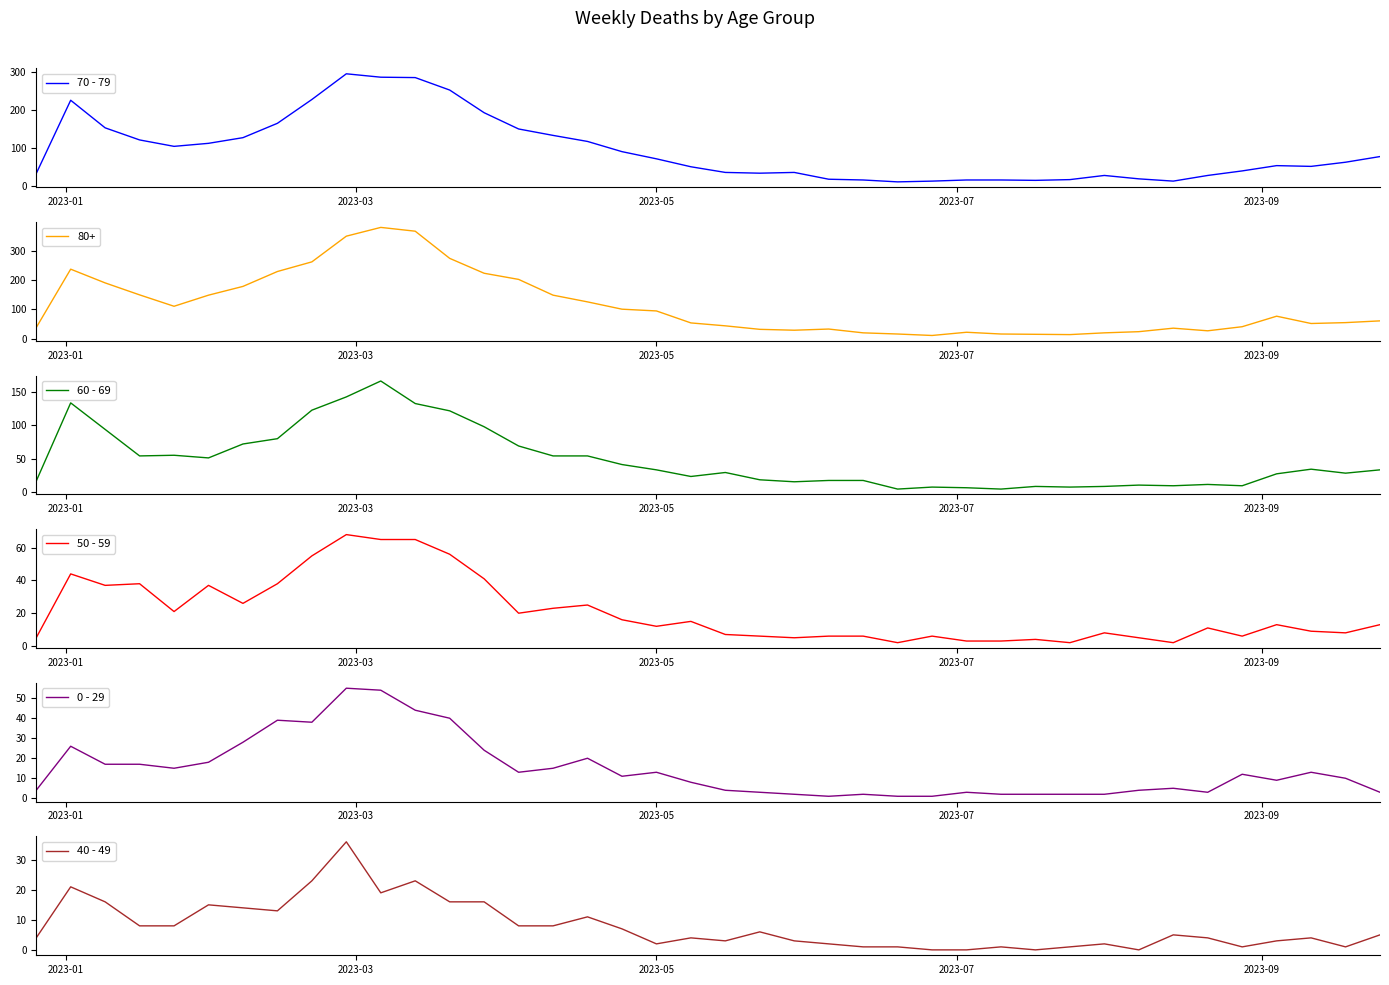

What are all the series names shown in the legend?

70 - 79, 60 - 69, 50 - 59, 0 - 29, 40 - 49